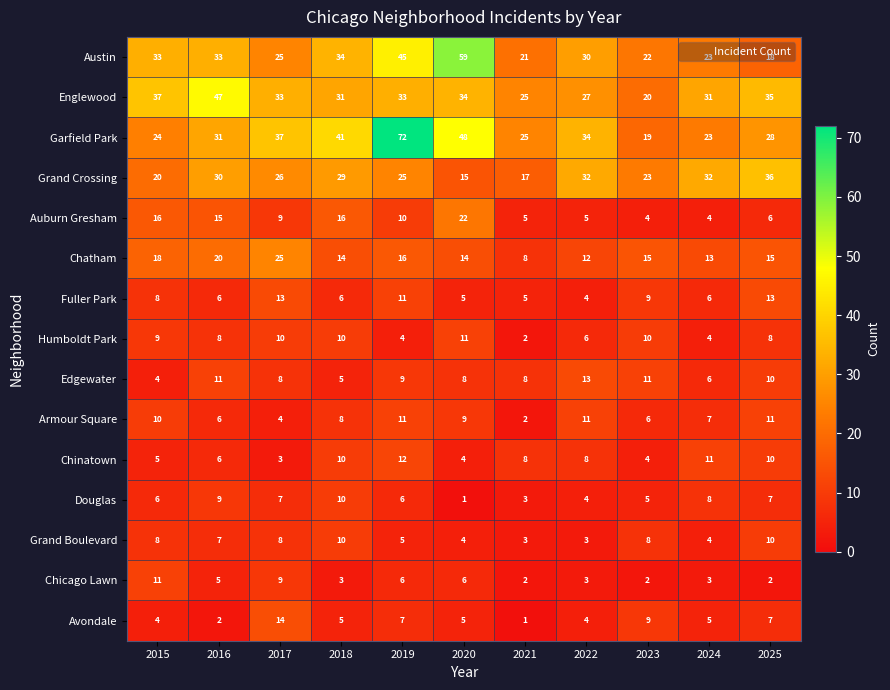

Between 2022 and 2025, which series saw the biggest shift?

Austin